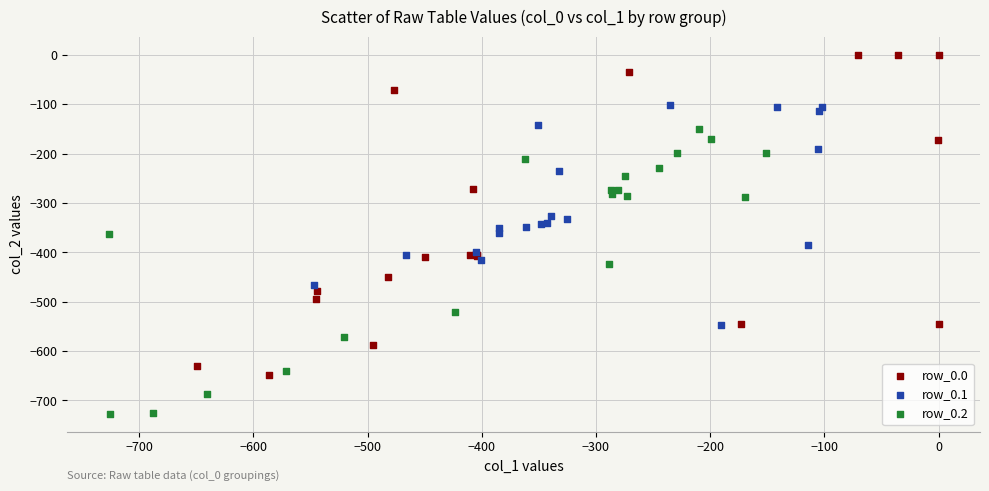

Which series reaches the minimum Y coordinate?

row_0.2